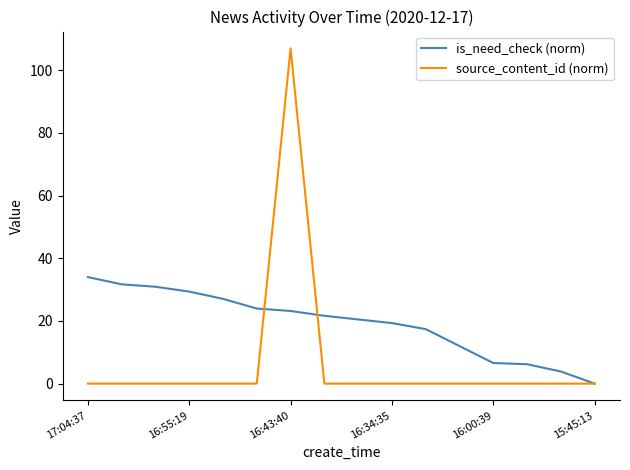

Count the number of categories in the chart.

16